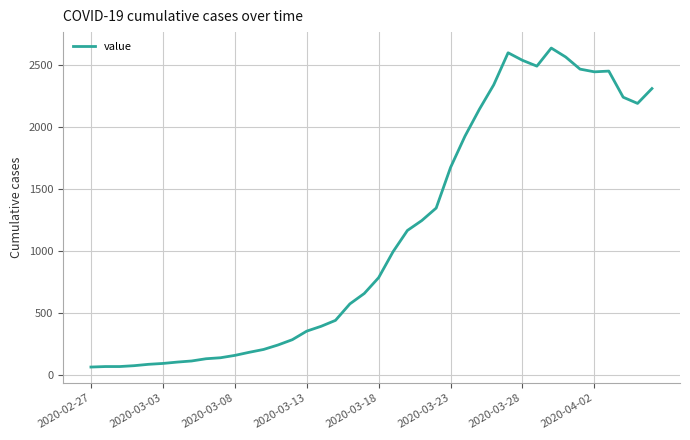

How many lines are shown in the chart?

1